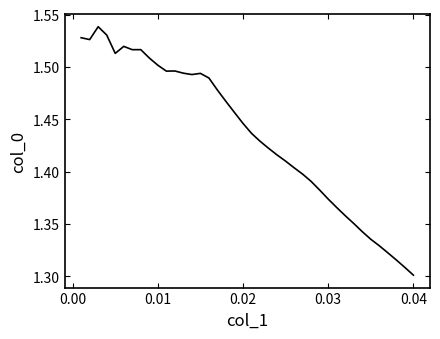

What is the average value?

1.4